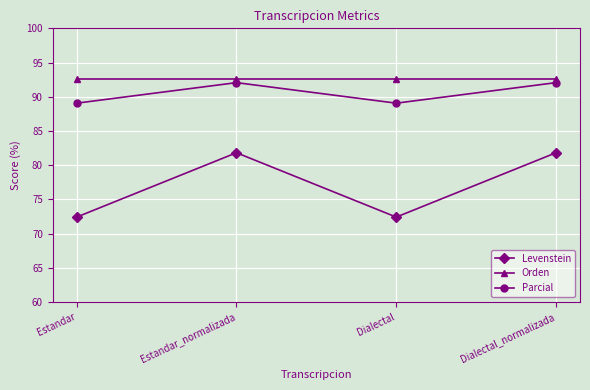

How many values in the Levenstein series exceed 81?

2